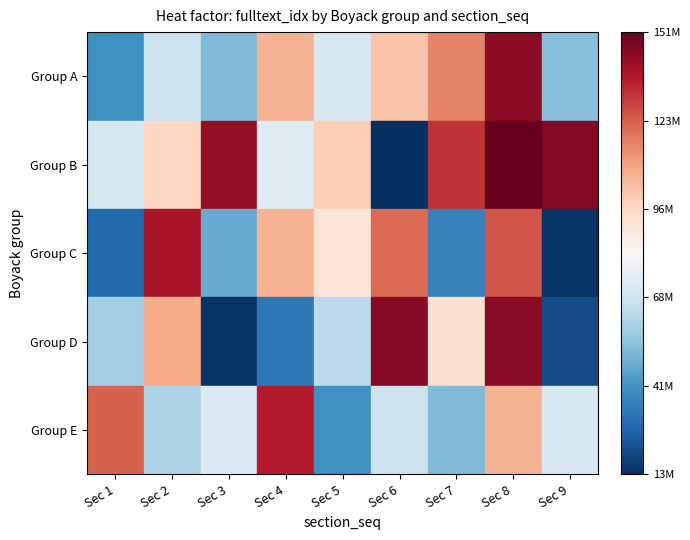

What is the difference between the maximum and minimum values in the 3 series?

130434751